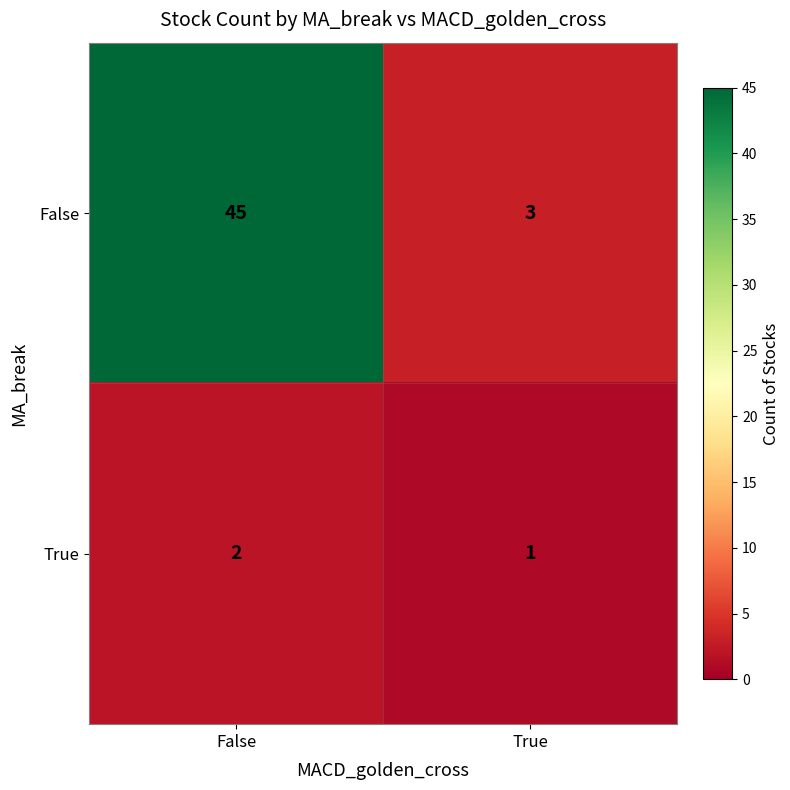

Reading left to right, what are all the values shown in this chart?

False: False=45	True=3
True: False=2	True=1